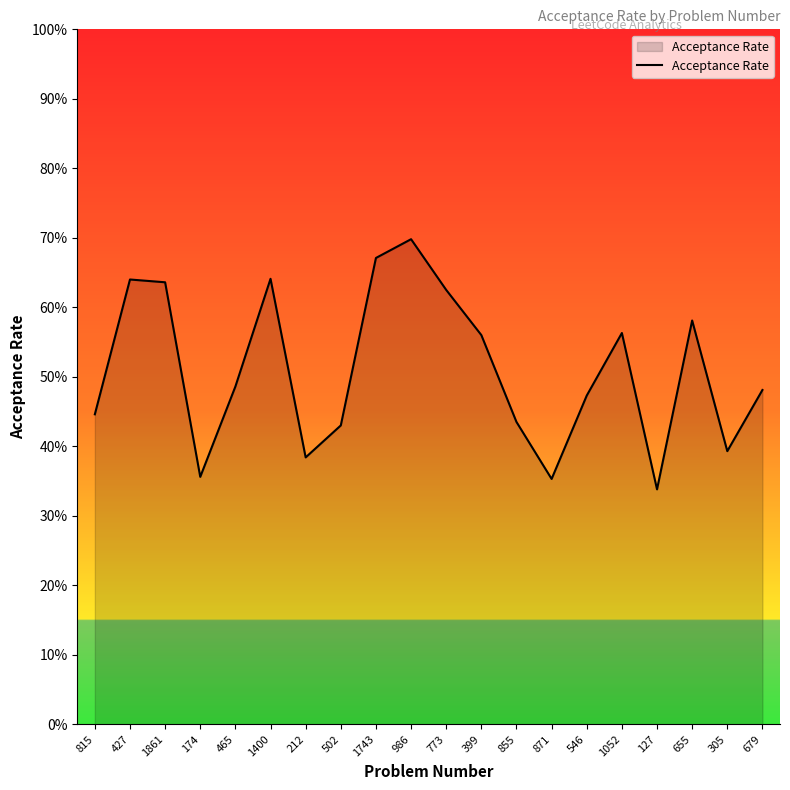

What is the difference between the maximum and minimum values?

0.4